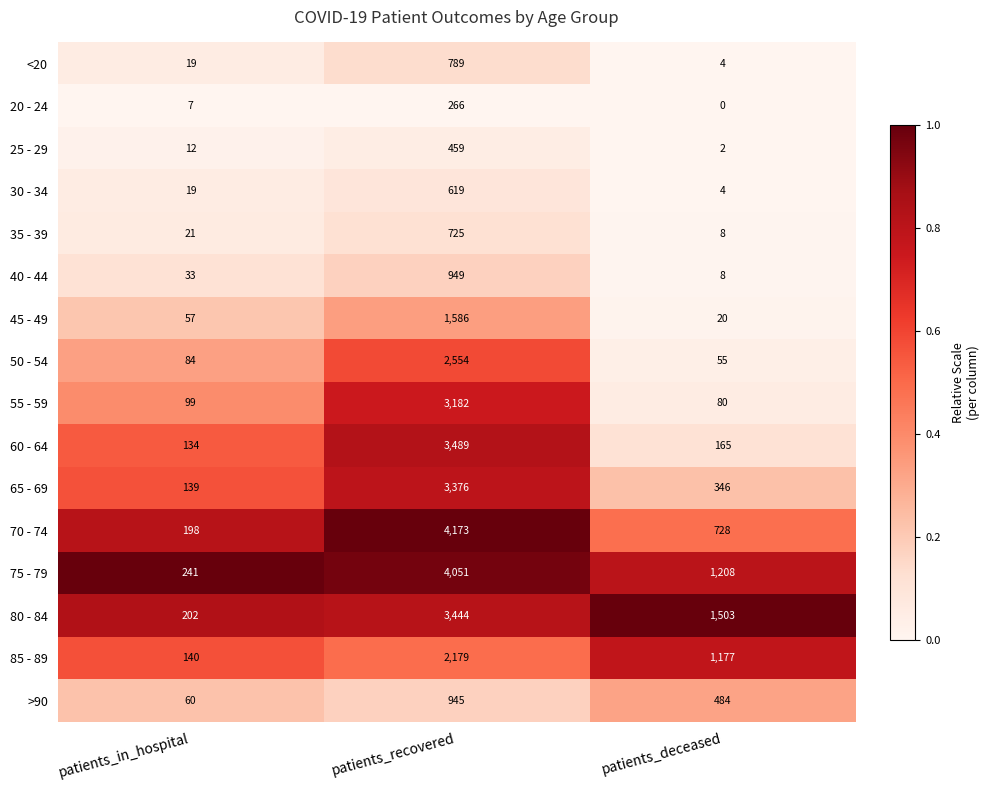

What is the difference between the maximum and minimum values in the <20 series?

785